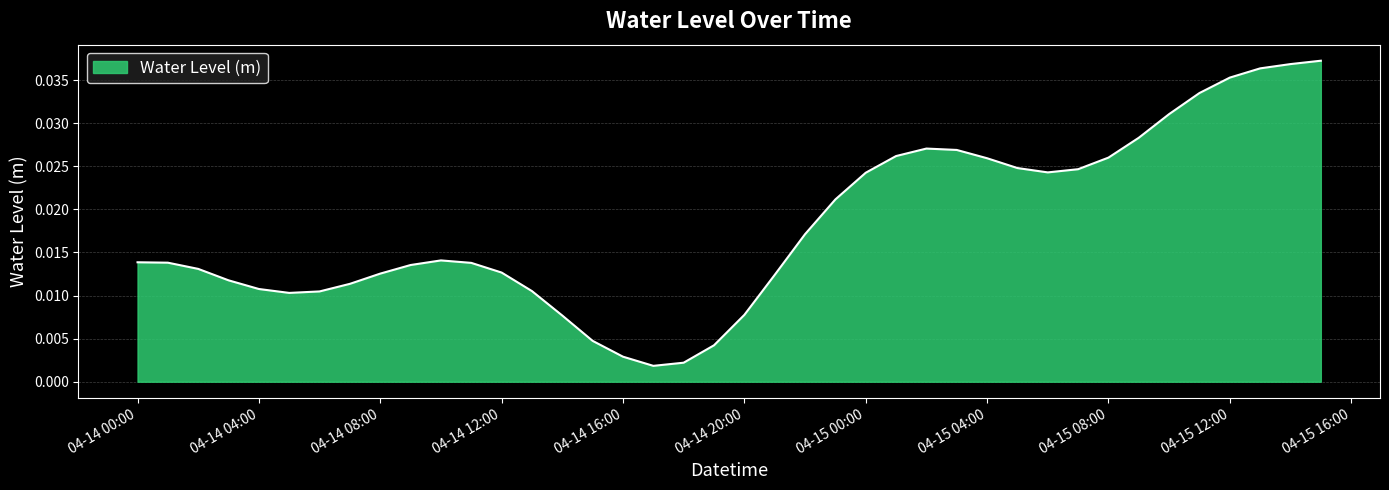

Is this an area chart (filled region under the line)?

Yes